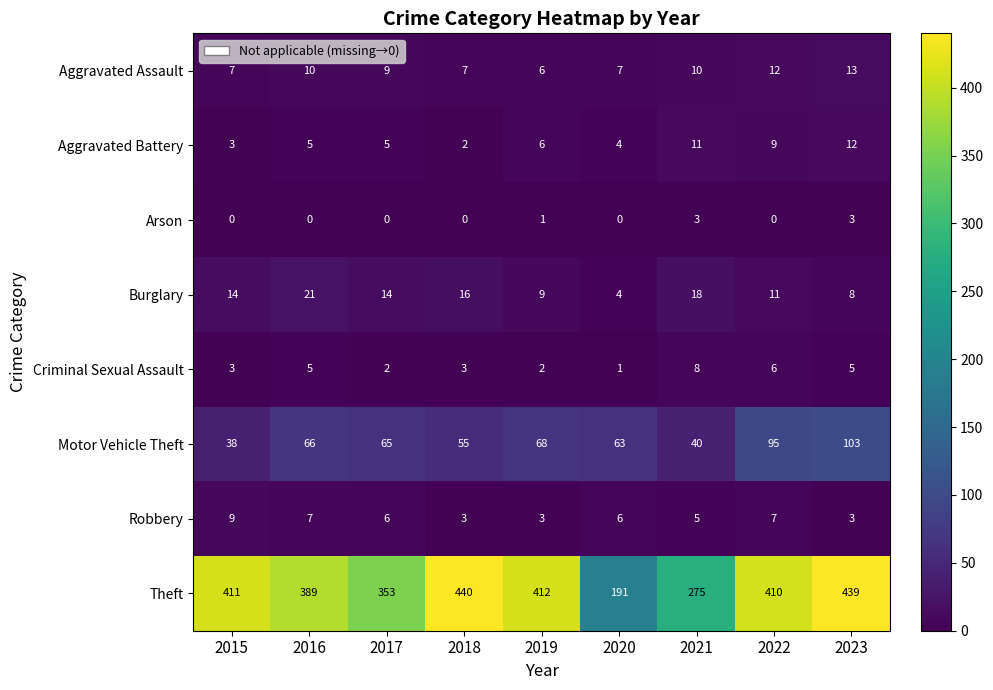

Between 2017 and 2021, which series saw the biggest shift?

Theft